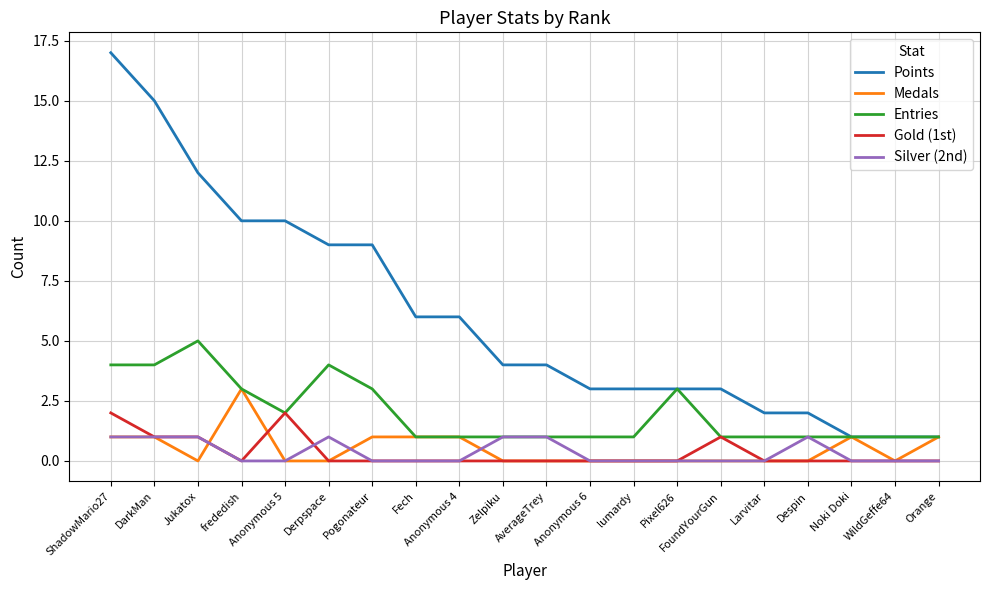

What is the spread (max minus min) of values at Noki Doki?

1